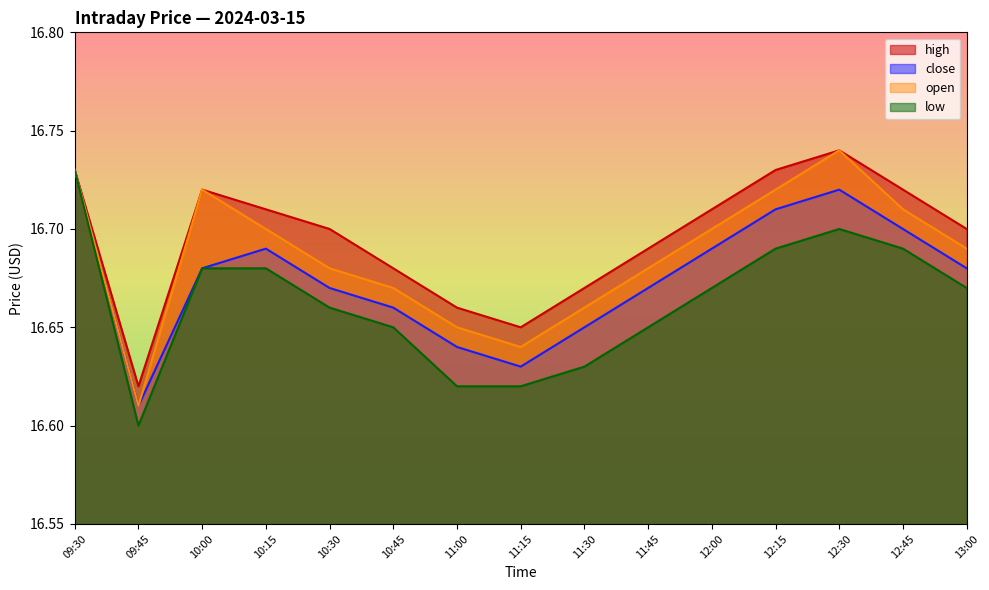

Which has a higher value, 12:15 or 10:30?

12:15